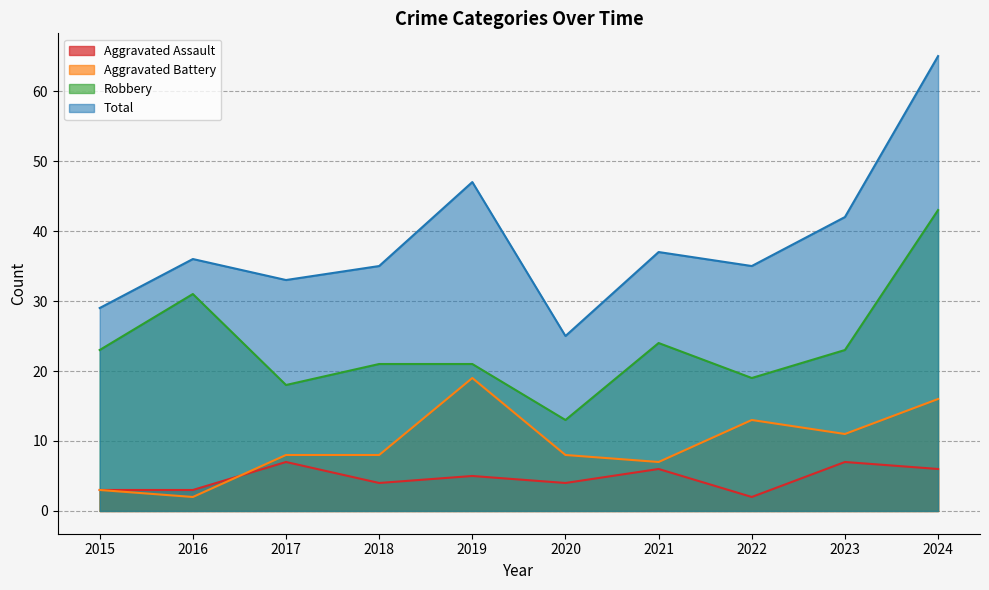

True or false: Aggravated Battery has a value of 8 at 2024.

False